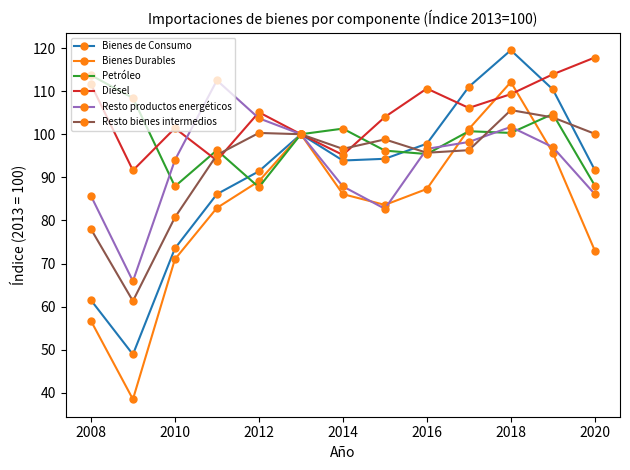

What is the value of the Bienes de Consumo point at the 8th from the left?

94.3